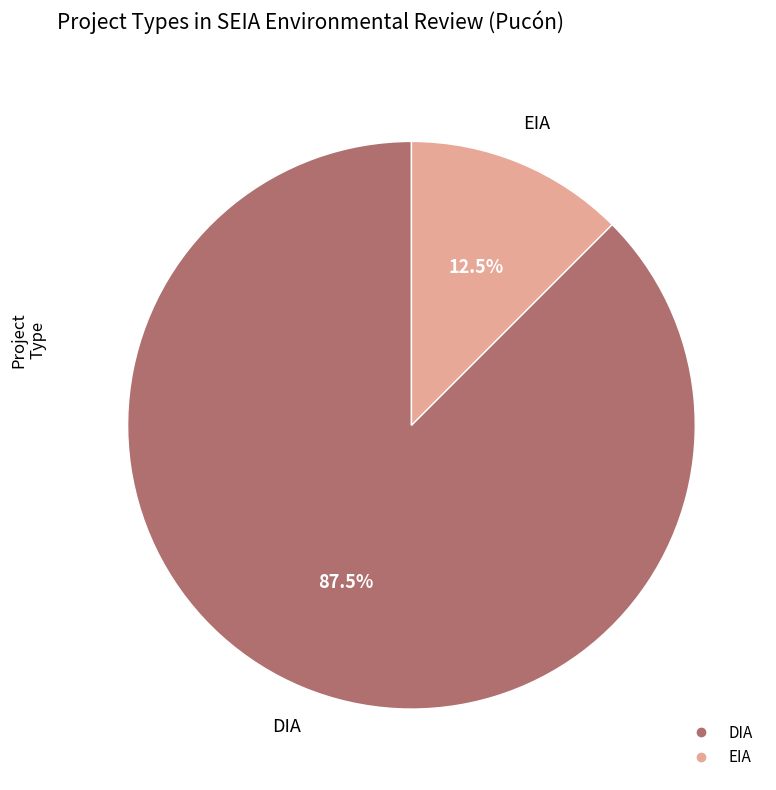

Does EIA account for over 50% of the chart?

No